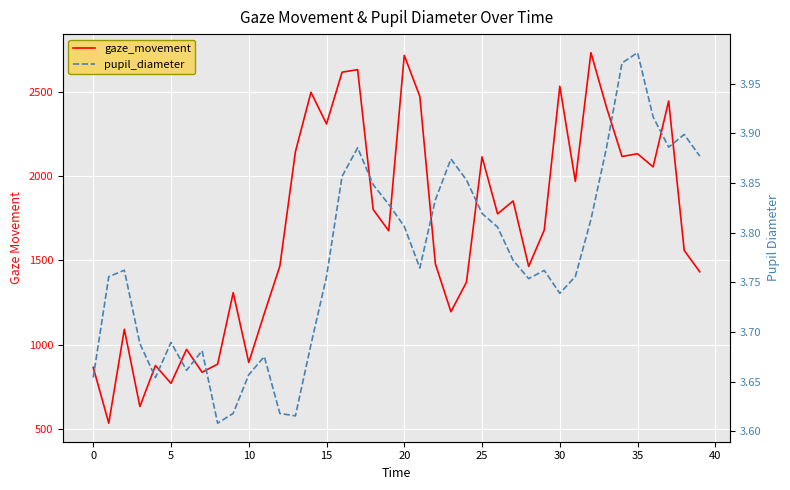

Which series has the largest total across all categories?

gaze_movement